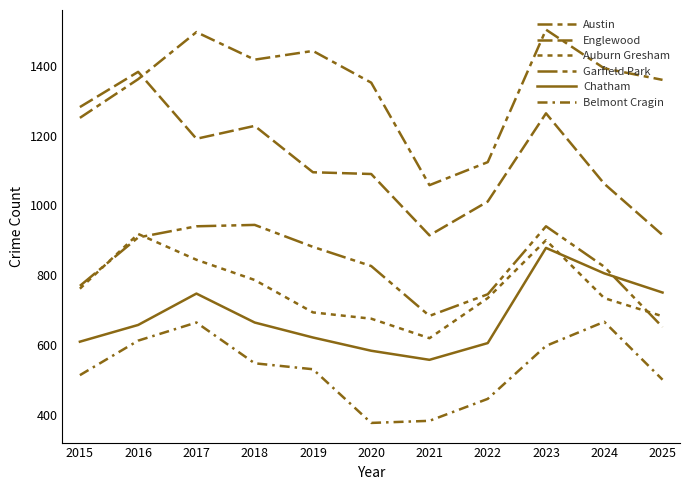

Does the chart have visible grid lines?

No